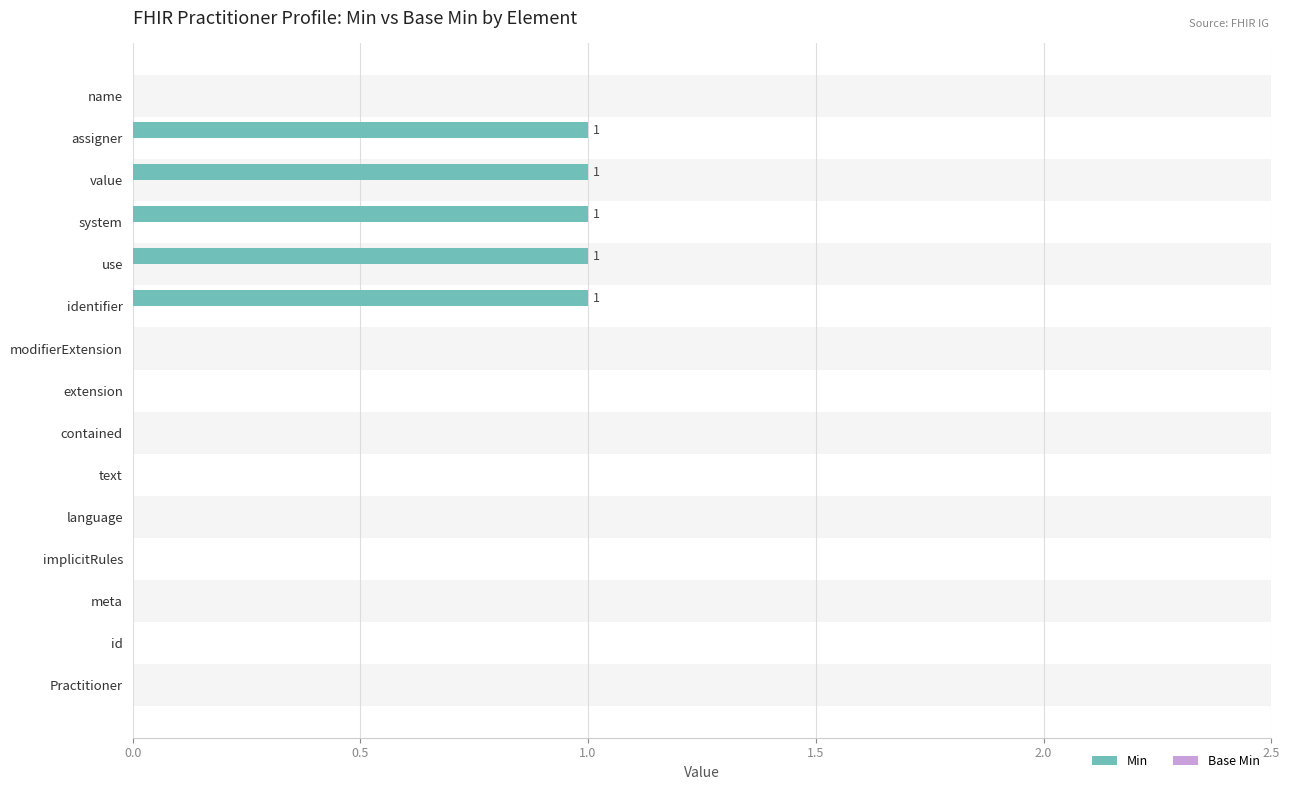

What is the sum of all values?

5